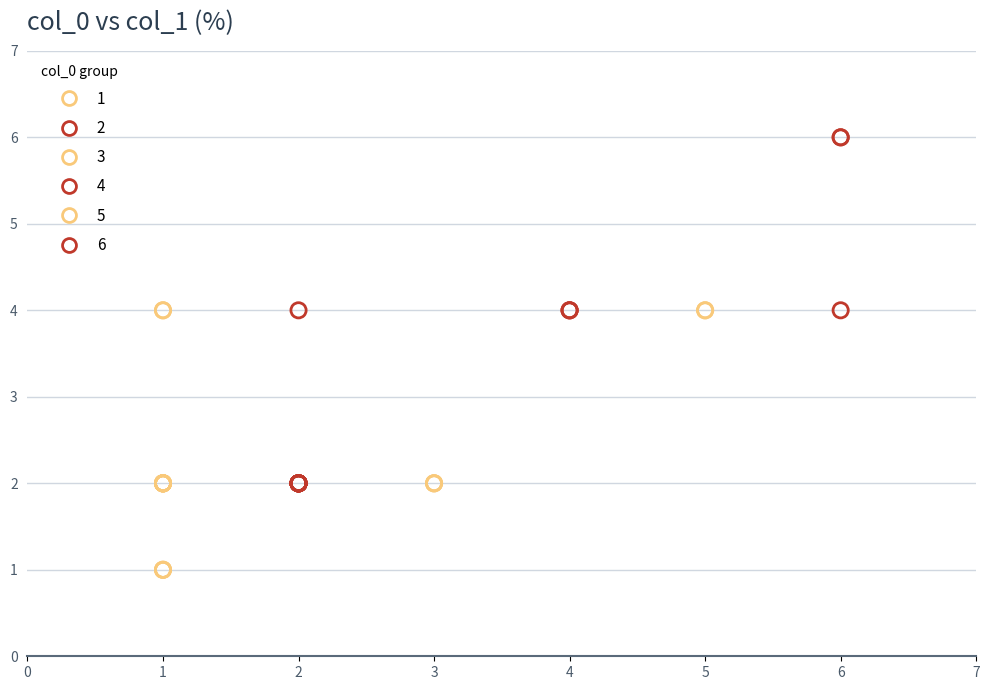

Which series reaches the minimum Y coordinate?

1